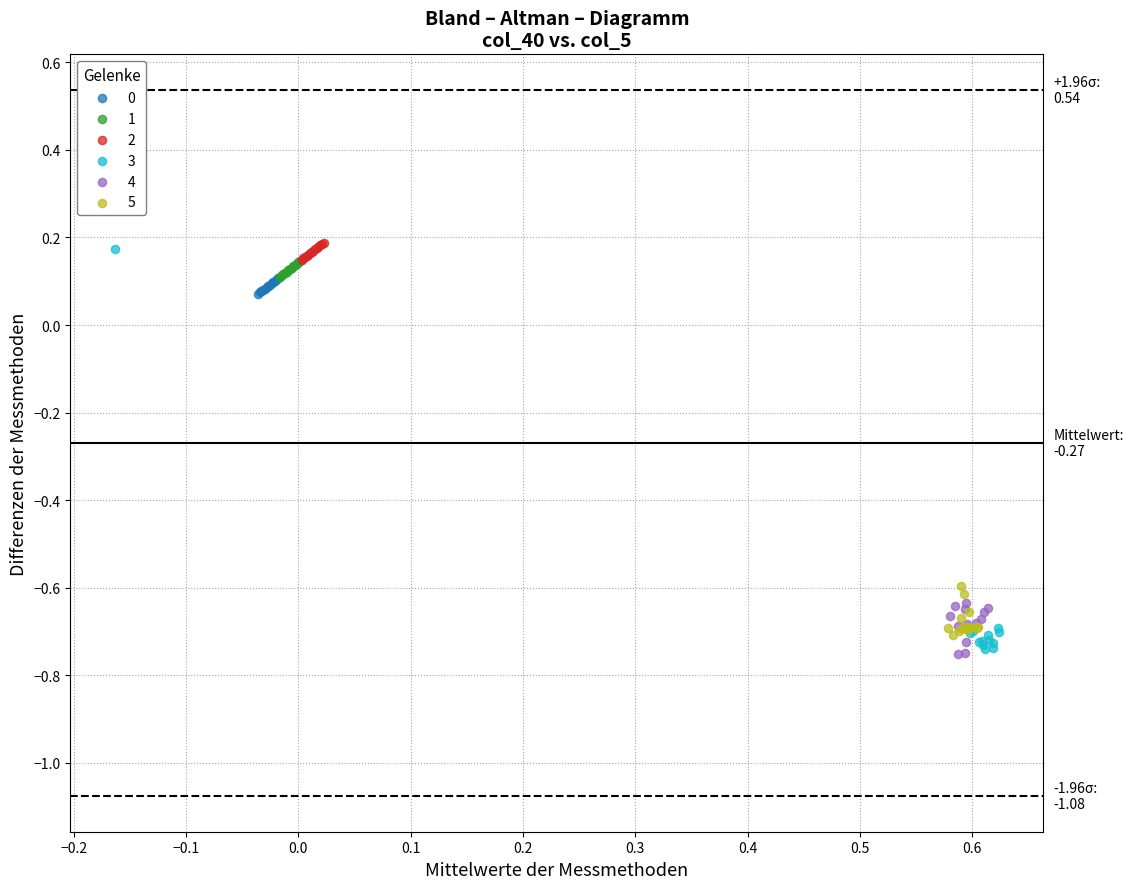

Which series has the largest Y range (max minus min)?

3